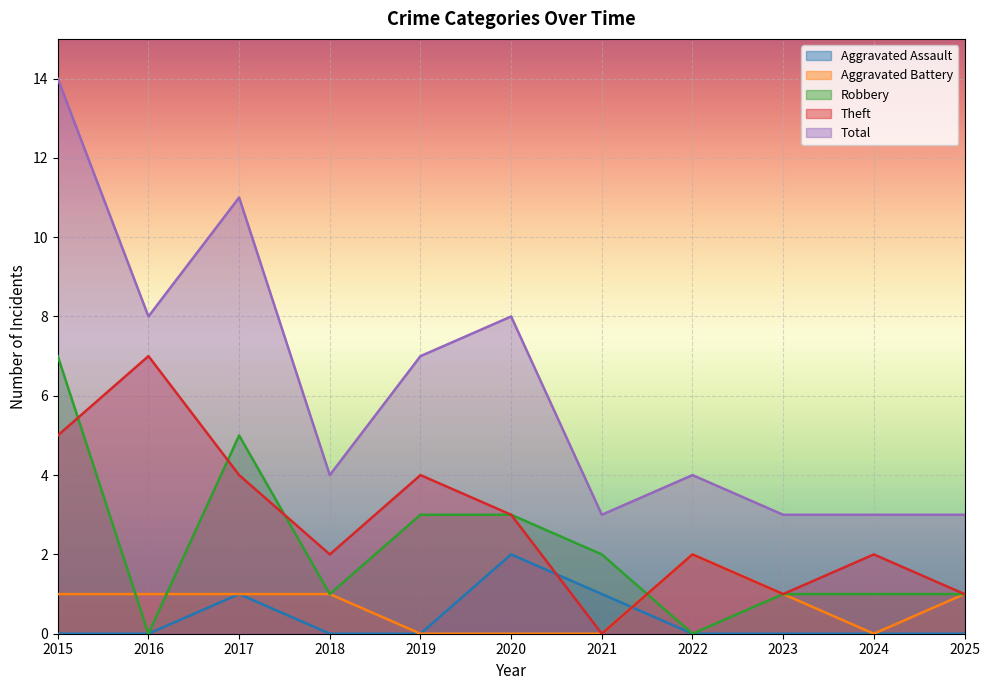

True or false: Aggravated Battery has a value of 1 at 2017.

True